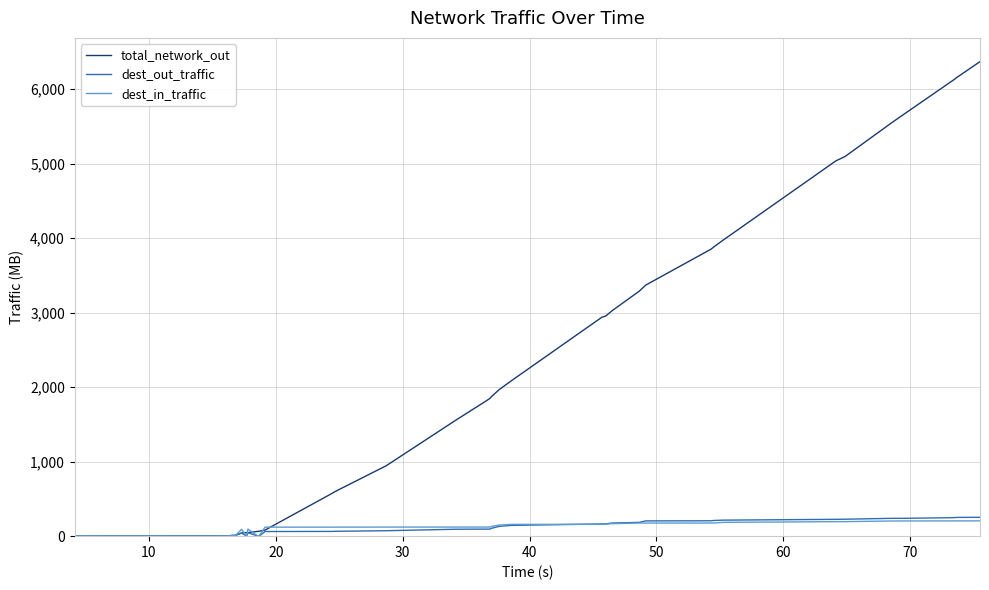

Which series has the largest total across all categories?

total_network_out